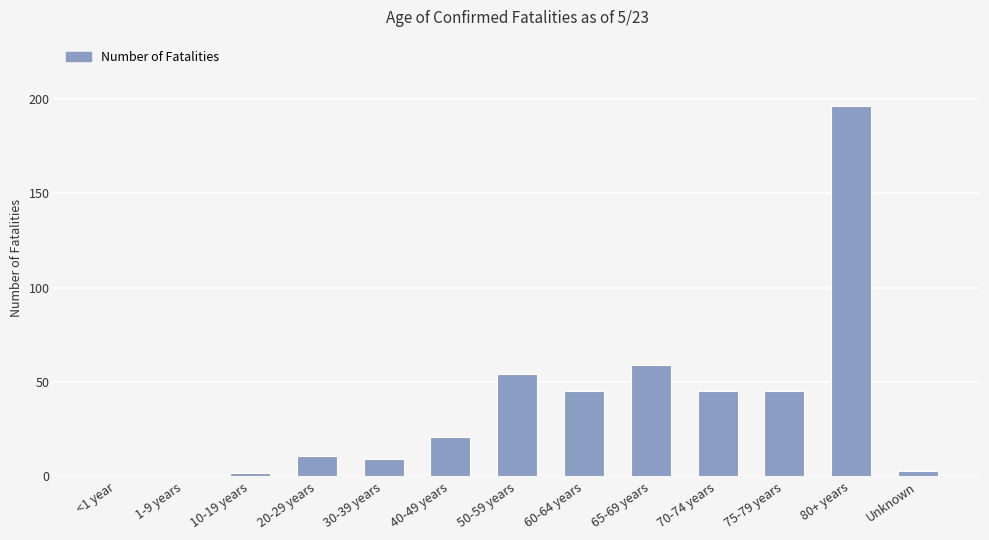

Reading left to right, extract all data points from this chart.

0	0	2	11	9	21	54	45	59	45	45	196	3